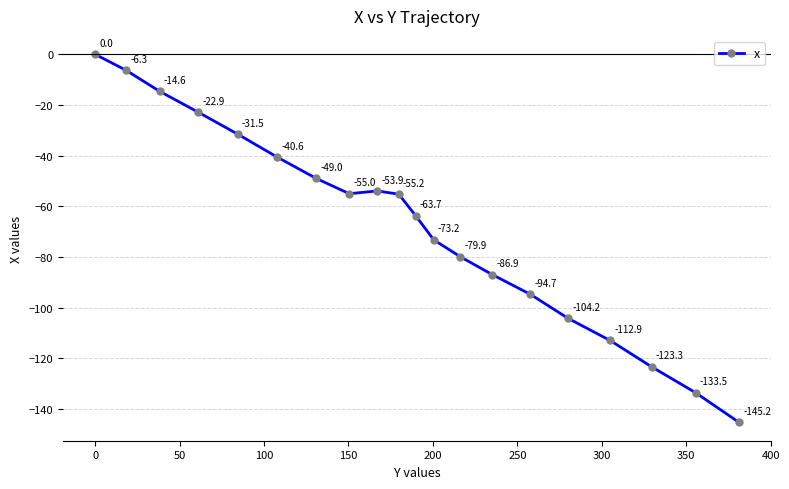

What is the difference between the maximum and minimum values?

145.2